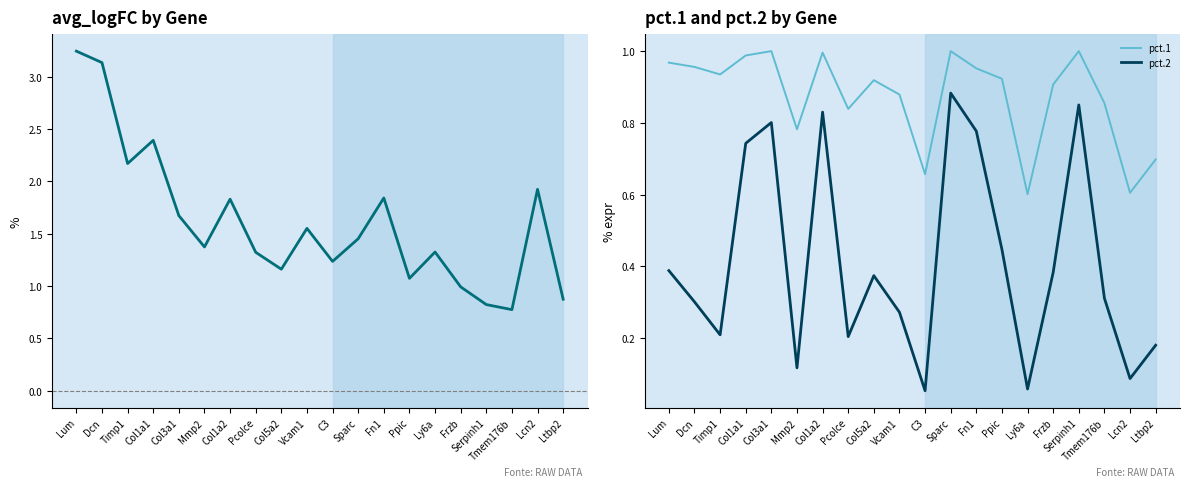

True or false: avg_logFC has more than 2 points higher than both neighbors.

True